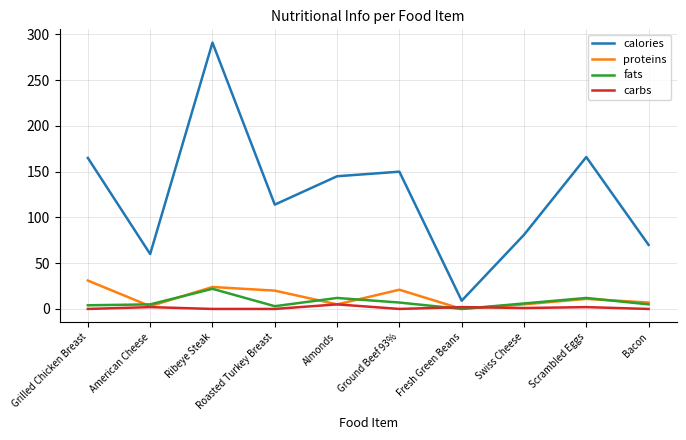

Where is calories nearest to the value 150?

Ground Beef 93%